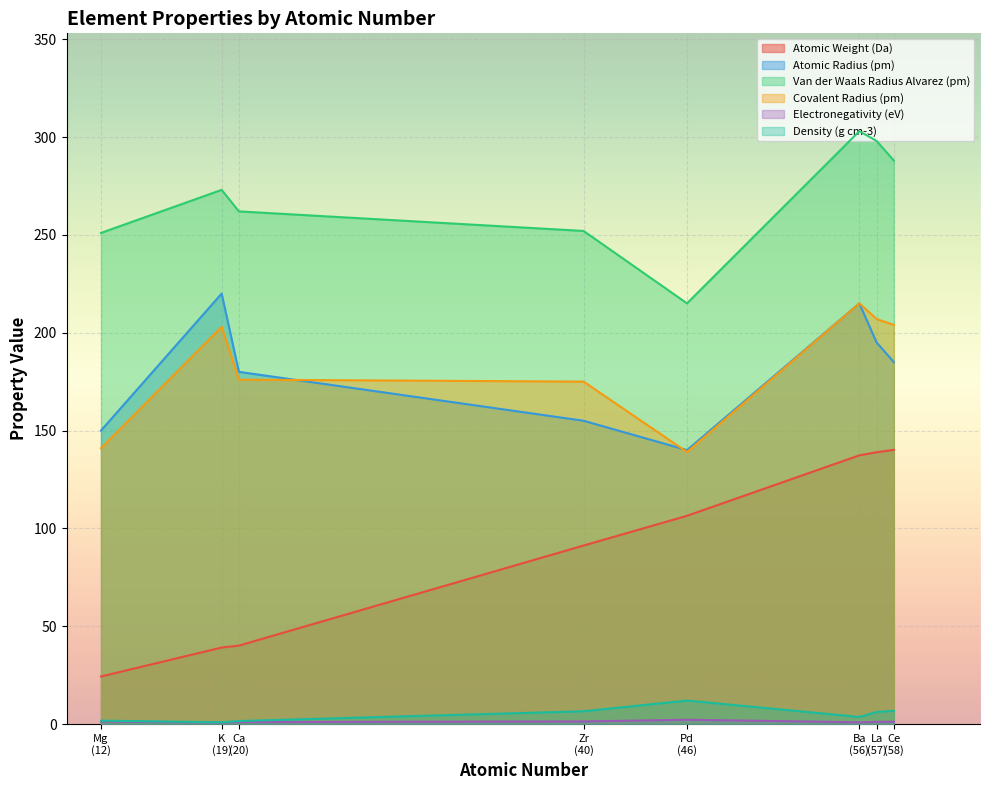

At which category is the sum across all series the highest?

Ba
(56)